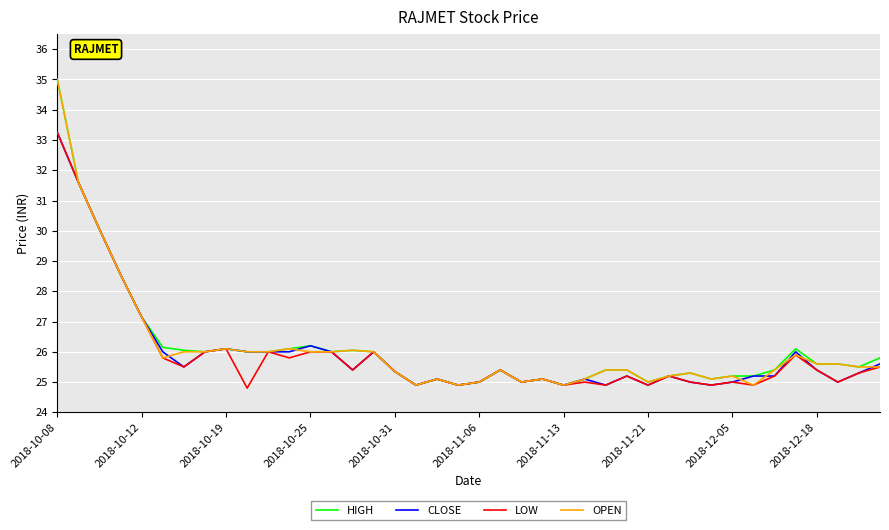

What is the maximum value shown in the chart?

35.0